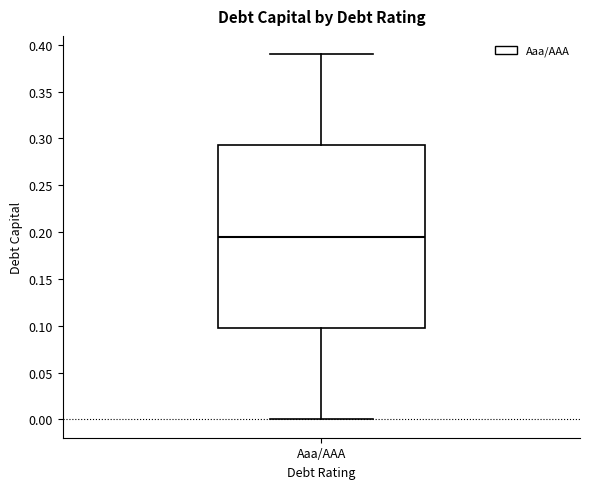

Read this box plot against the y-axis: the position of the median line, the range covered by the box, and the ends of both whiskers. The values are not printed on the chart, so give them approximately, as read against the axis.

median 0.195, box 0.100 to 0.295, whiskers 0.000 to 0.390